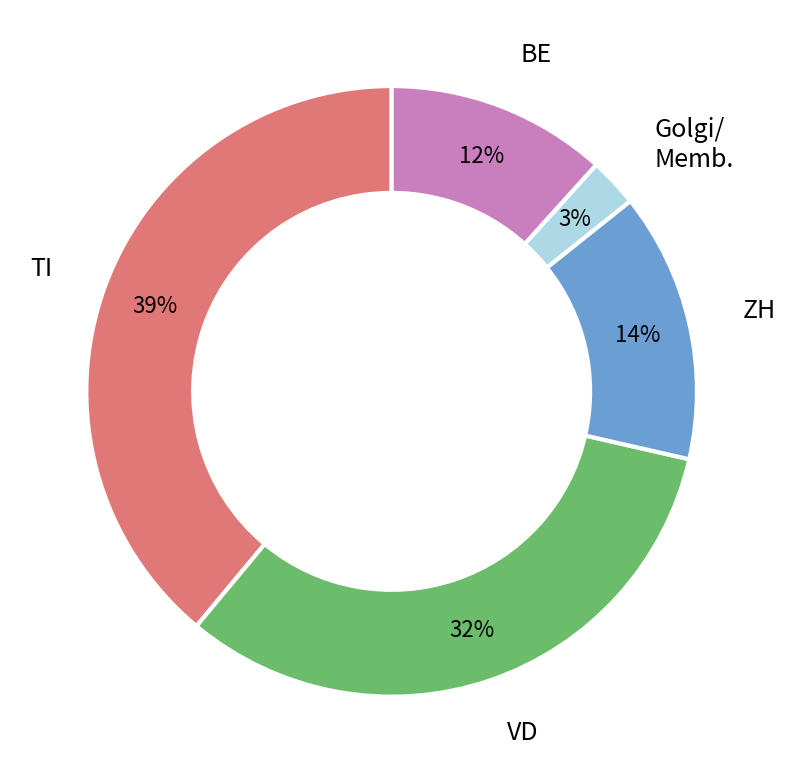

To the nearest percent, what is the average slice percentage?

20%